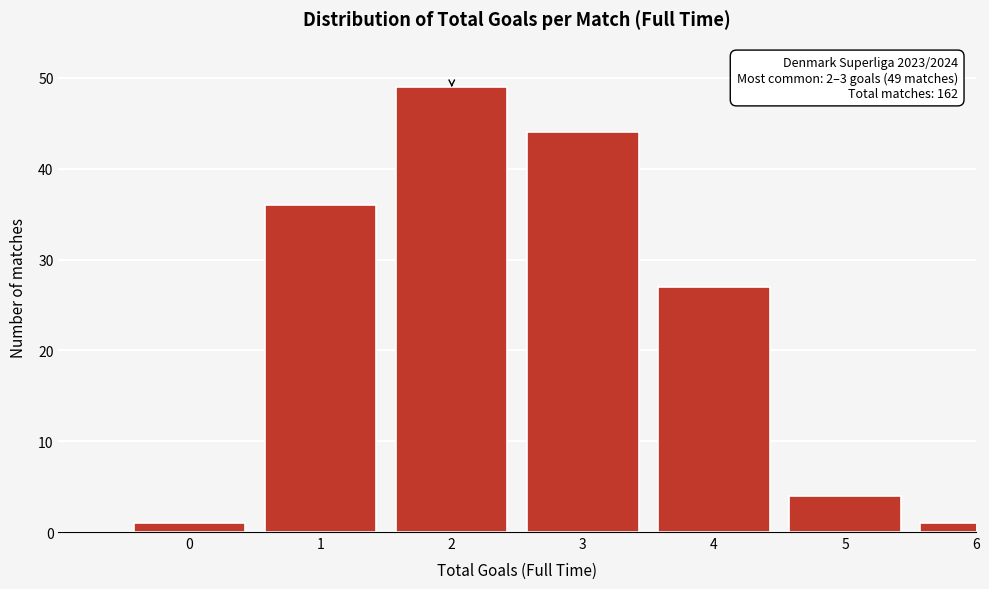

Reading left to right, list all the values displayed in this chart.

1	36	49	44	27	4	1